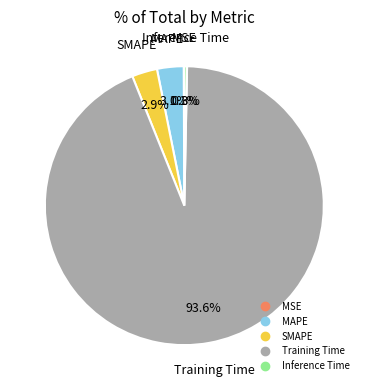

Is there any slice that represents more than half of the pie?

Yes